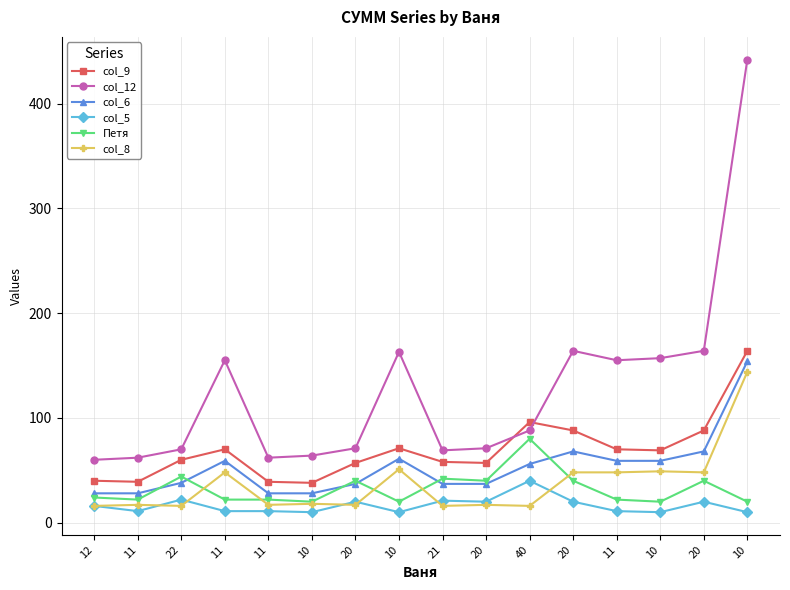

Reading left to right, list all the values displayed in this chart.

col_9: 40	39	60	70	39	38	57	71	58	57	96	88	70	69	88	164
col_12: 60	62	70	155	62	64	71	163	69	71	88	164	155	157	164	442
col_6: 28	28	38	59	28	28	37	61	37	37	56	68	59	59	68	154
col_5: 16	11	22	11	11	10	20	10	21	20	40	20	11	10	20	10
Петя: 24	22	44	22	22	20	40	20	42	40	80	40	22	20	40	20
col_8: 16	17	16	48	17	18	17	51	16	17	16	48	48	49	48	144